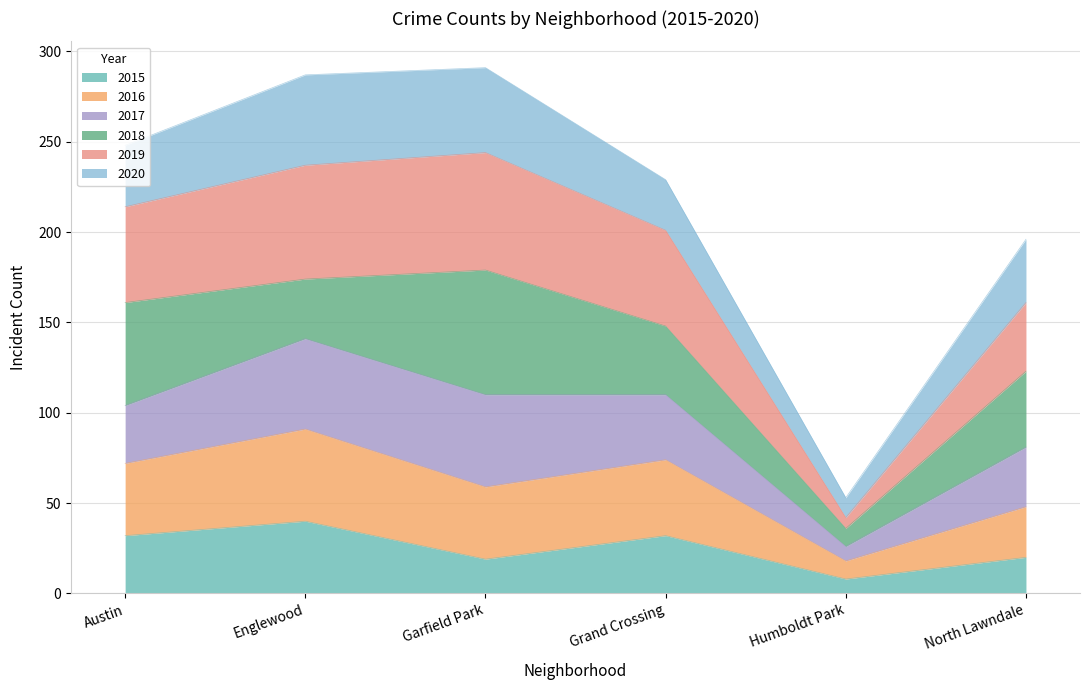

What is the value of the 2019 point at the 5th from the left?

42